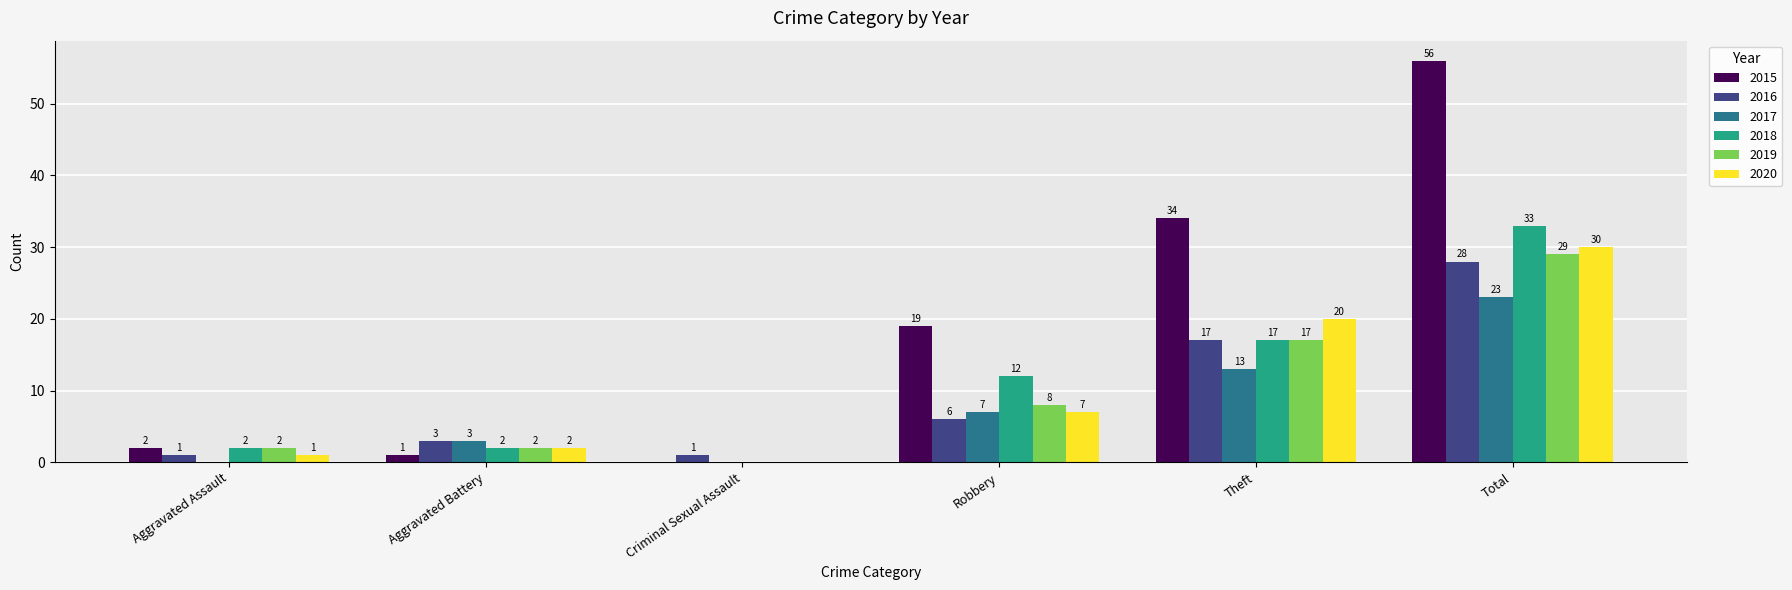

Reading right to left, what are all the values shown in this chart?

2015: Total=56	Theft=34	Robbery=19	Criminal Sexual Assault=0	Aggravated Battery=1	Aggravated Assault=2
2016: Total=28	Theft=17	Robbery=6	Criminal Sexual Assault=1	Aggravated Battery=3	Aggravated Assault=1
2017: Total=23	Theft=13	Robbery=7	Criminal Sexual Assault=0	Aggravated Battery=3	Aggravated Assault=0
2018: Total=33	Theft=17	Robbery=12	Criminal Sexual Assault=0	Aggravated Battery=2	Aggravated Assault=2
2019: Total=29	Theft=17	Robbery=8	Criminal Sexual Assault=0	Aggravated Battery=2	Aggravated Assault=2
2020: Total=30	Theft=20	Robbery=7	Criminal Sexual Assault=0	Aggravated Battery=2	Aggravated Assault=1